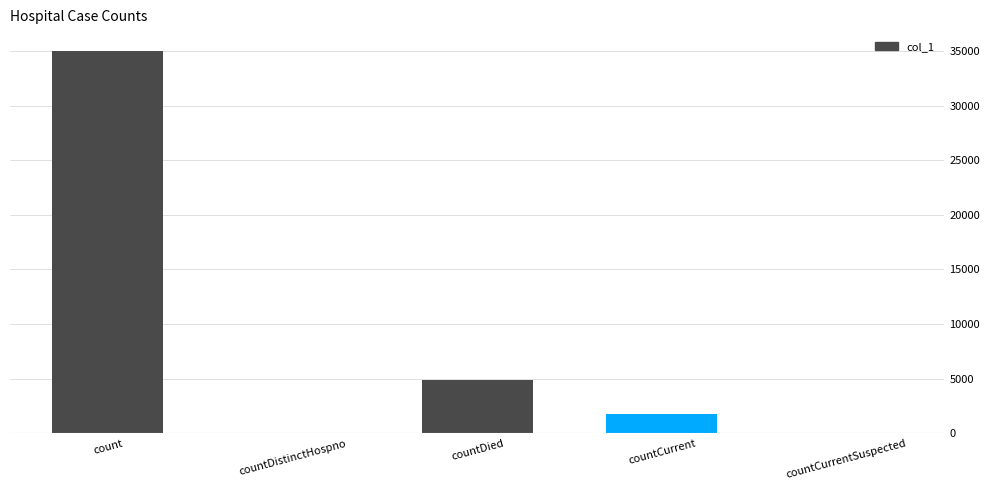

What is the change in value from countDied to countCurrentSuspected?

-4907